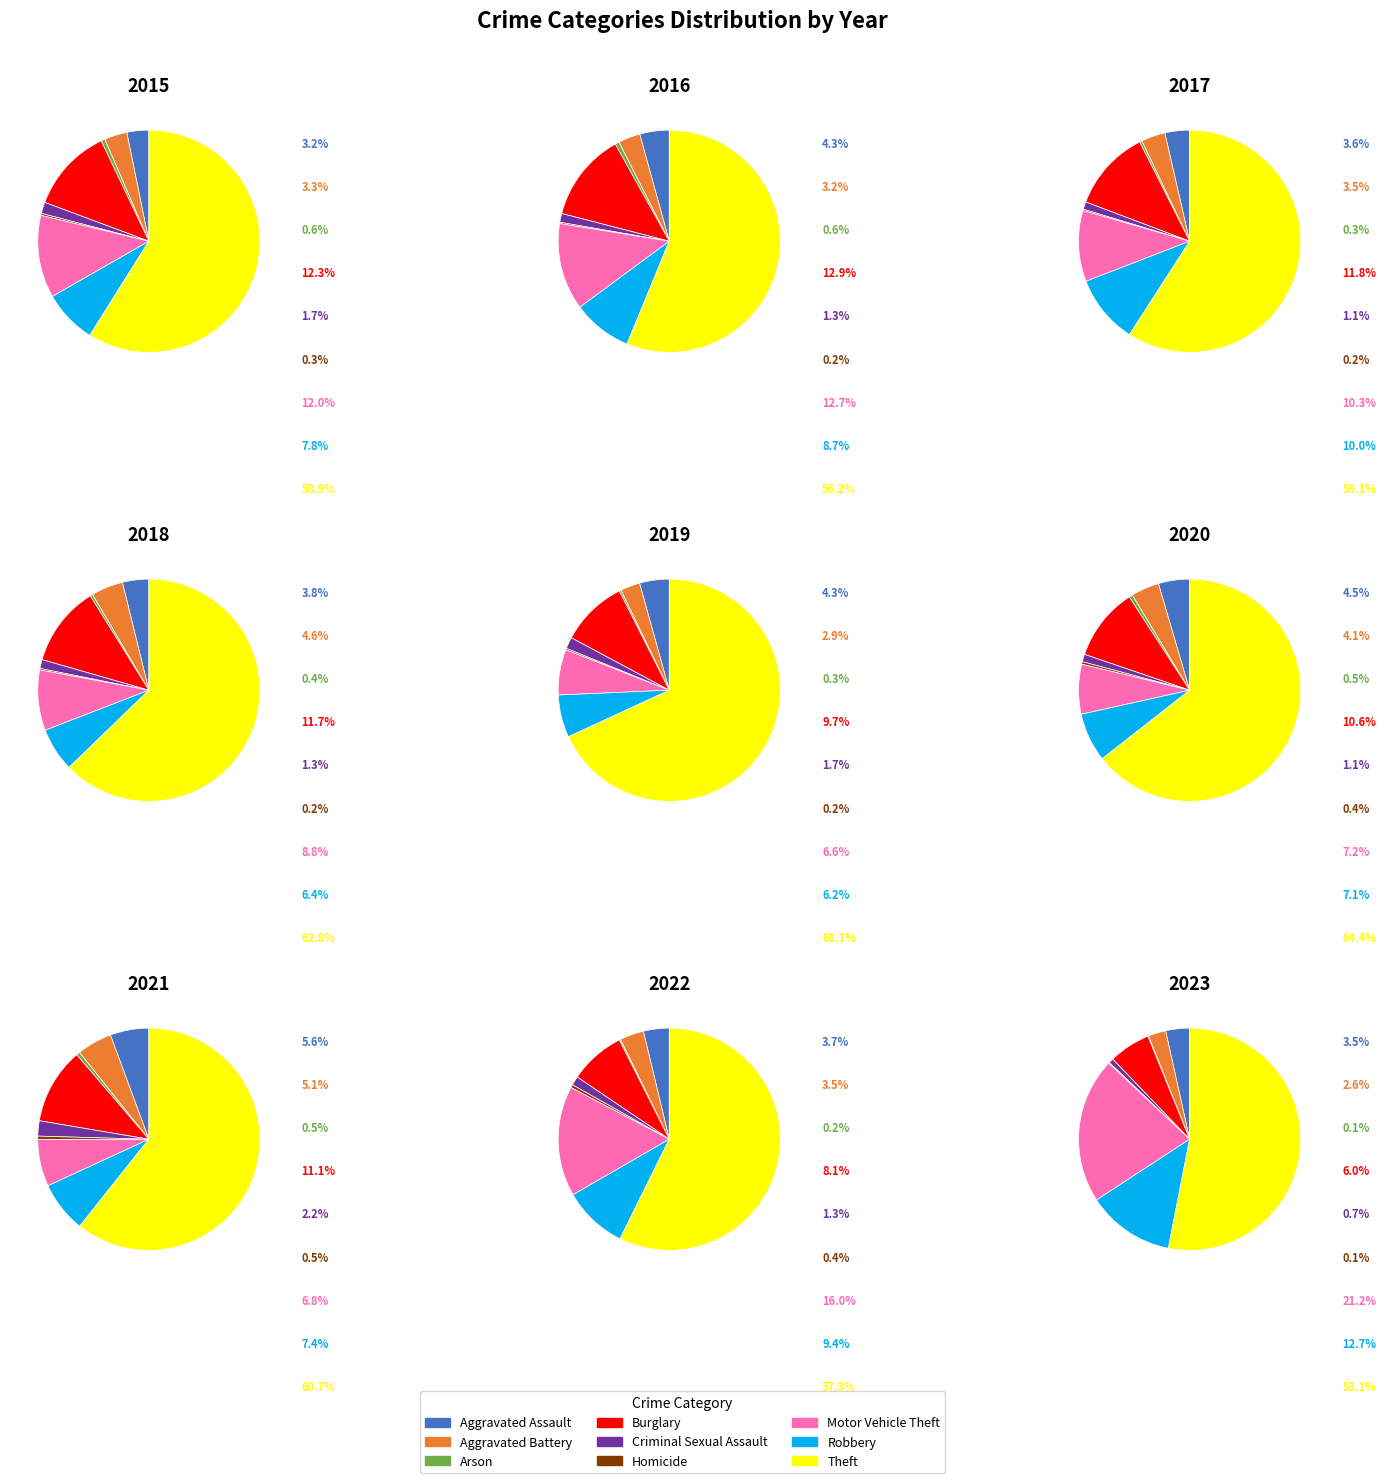

Combined, what portion of the pie is Motor Vehicle Theft and Criminal Sexual Assault?

21.9%